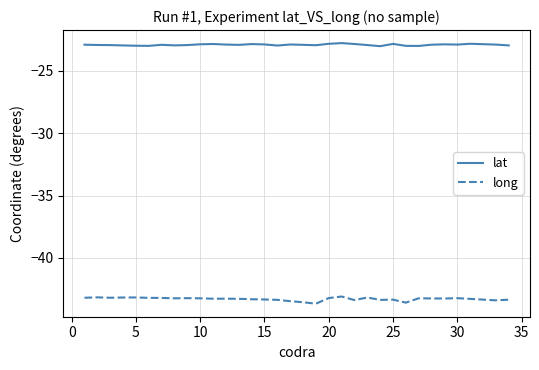

True or false: lat and long intersect in this chart.

False